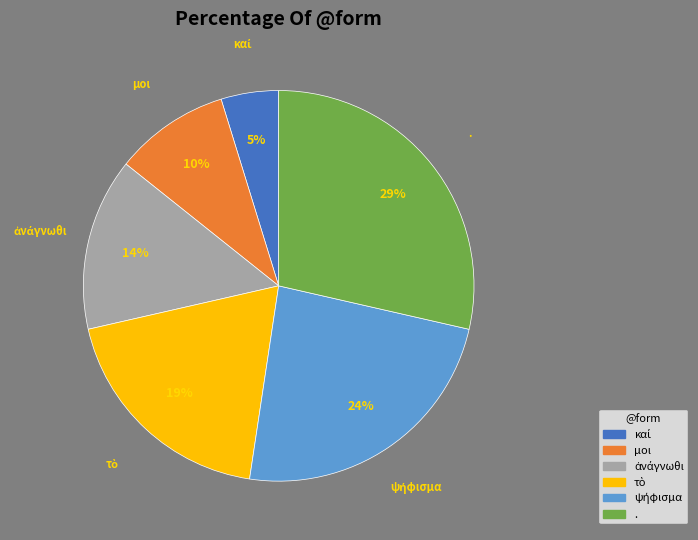

How many segments does this pie chart have?

6